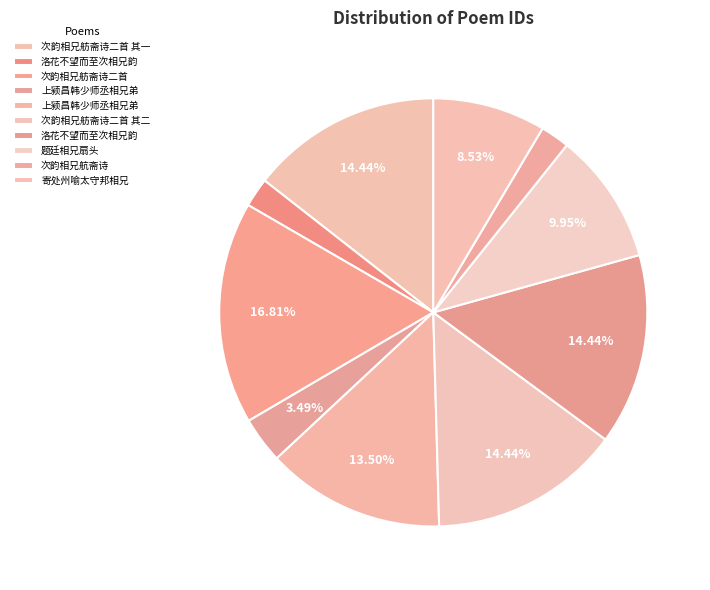

To the nearest percent, what is the difference between the largest and smallest slice percentages?

15%